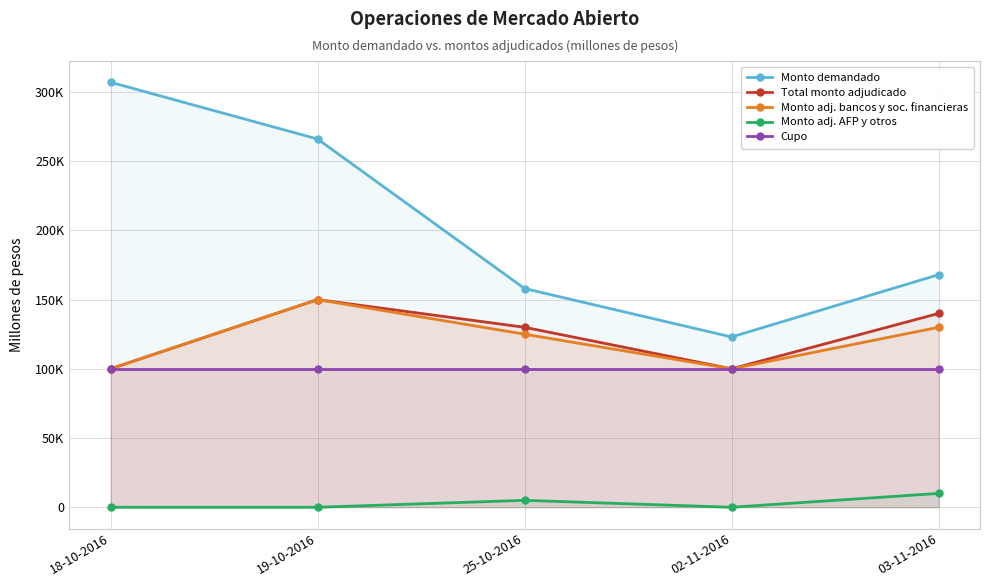

Reading left to right, transcribe all the data shown in this chart.

Monto demandado: 307000	266000	158000	123000	168000
Total monto adjudicado: 100000	150000	130000	100000	140000
Monto adj. bancos y soc. financieras: 100000	150000	125000	100000	130000
Monto adj. AFP y otros: 0	0	5000	0	10000
Cupo: 100000	100000	100000	100000	100000